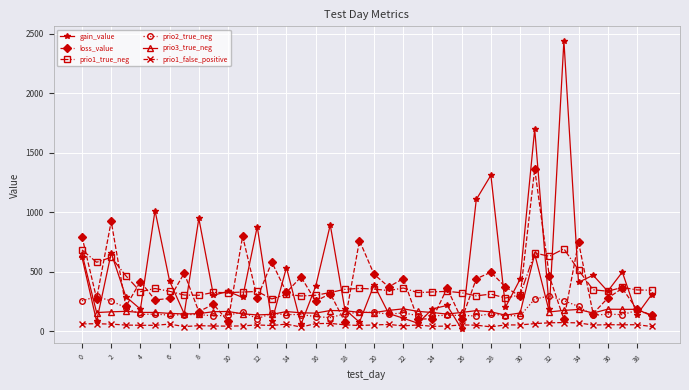

What is the minimum value for prio3_true_neg?

133.0